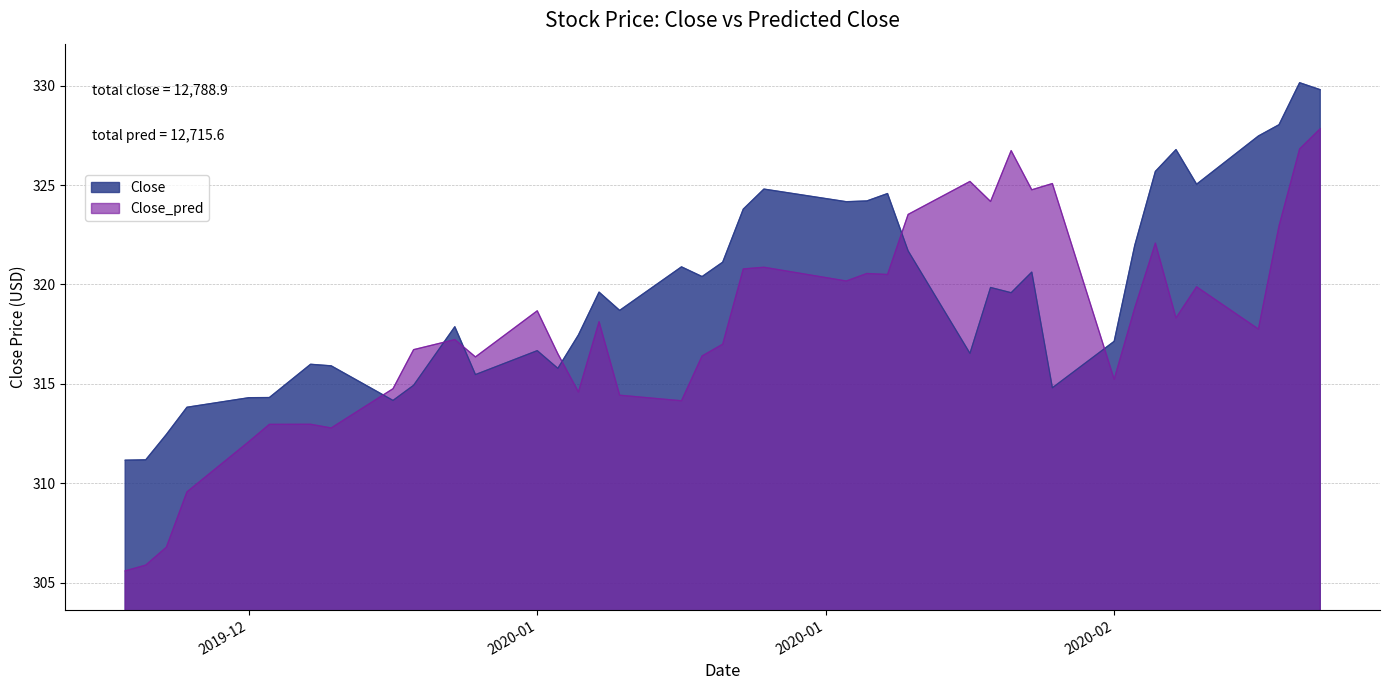

Count the number of data series in this chart.

2